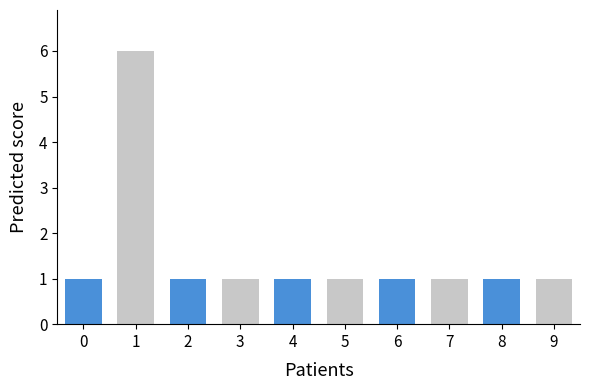

Is it true that the value at 4 is 1?

True